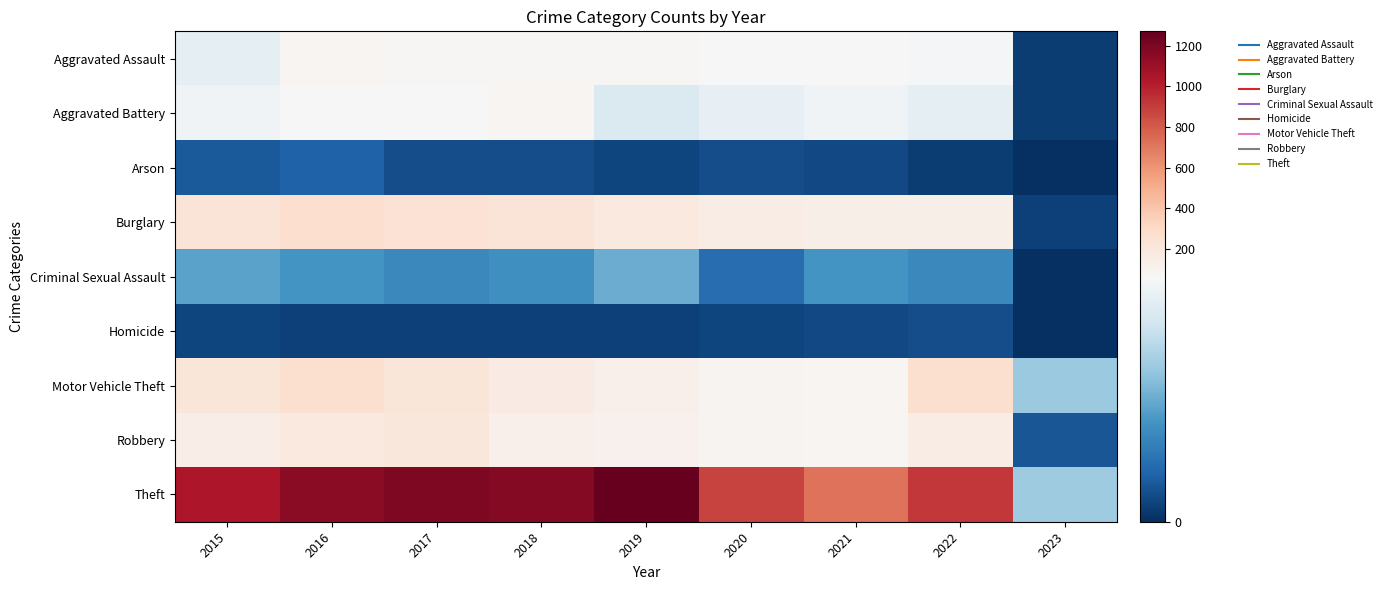

List the series in order of their peak value, lowest first.

Homicide, Arson, Criminal Sexual Assault, Aggravated Battery, Aggravated Assault, Robbery, Motor Vehicle Theft, Burglary, Theft